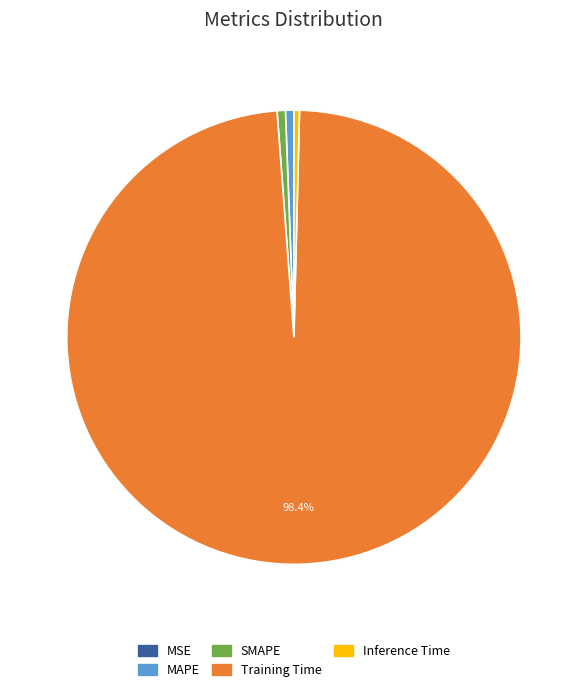

Does any single category account for the majority?

Yes